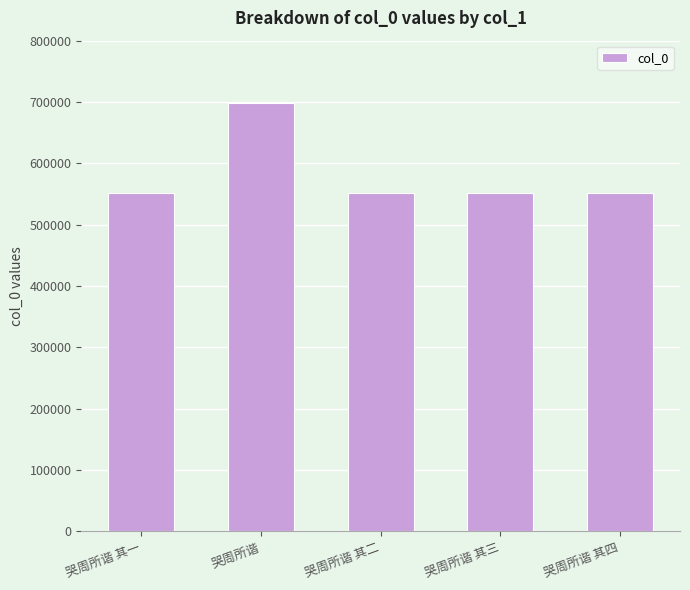

How many bars are there in total?

5